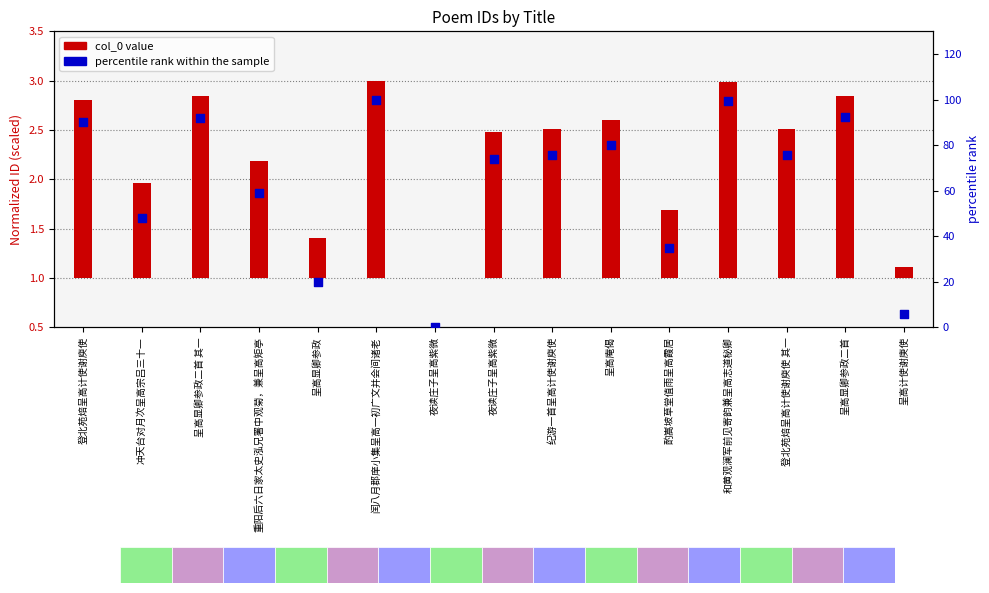

Which has a higher value, 和黄观澜军前见寄韵兼呈高志道秘卿 or 闰八月郡庠小集呈高一初广文并会间诸老?

闰八月郡庠小集呈高一初广文并会间诸老